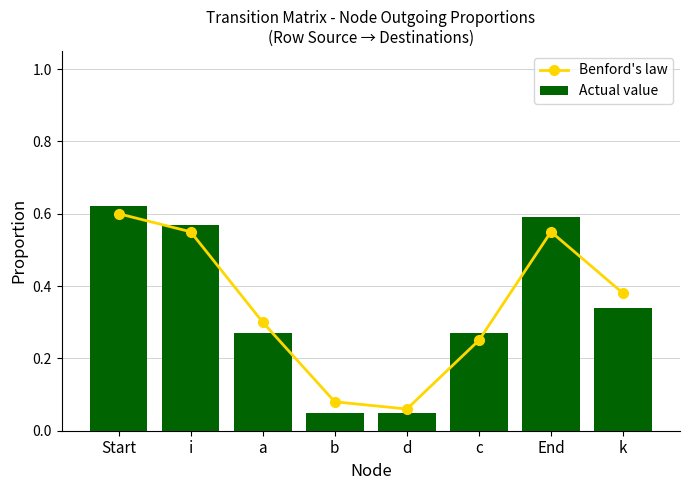

The value of Benford's law at d is 0.1. True or false?

False